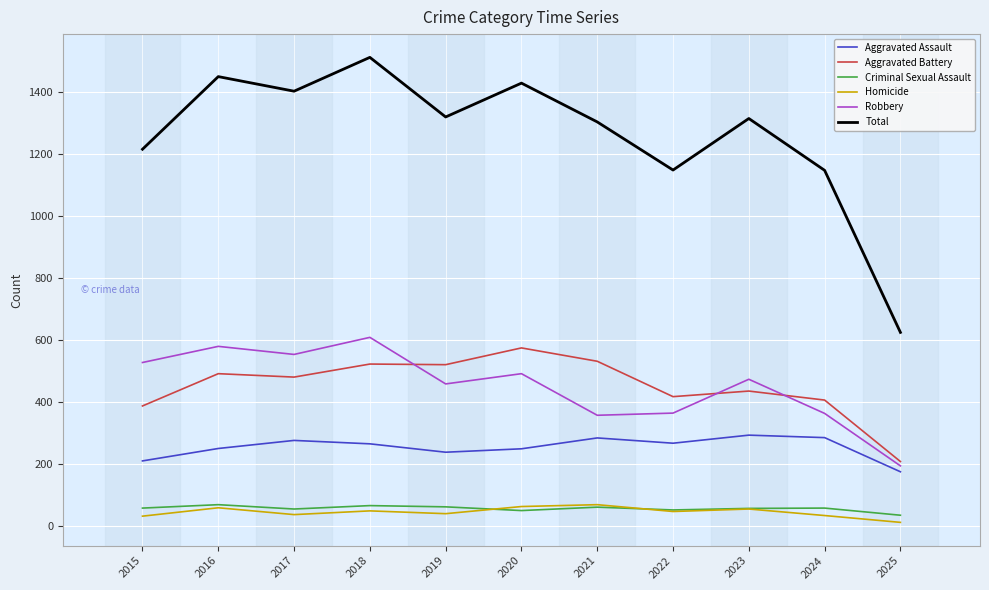

What is the sum of all Aggravated Assault values?

2792